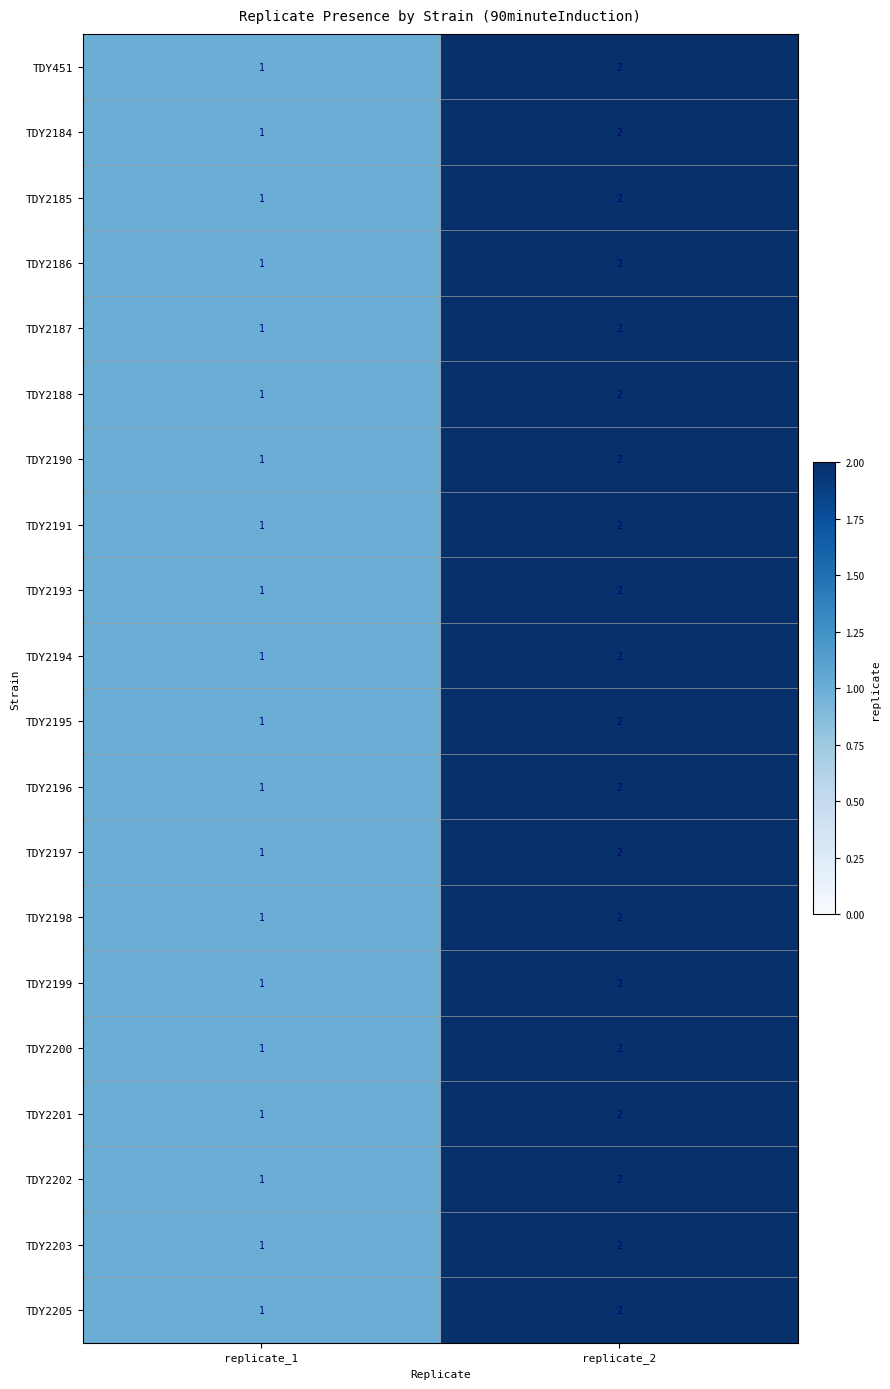

Is the value of TDY2202 at replicate_2 greater than the value of TDY2186 at replicate_1?

Yes